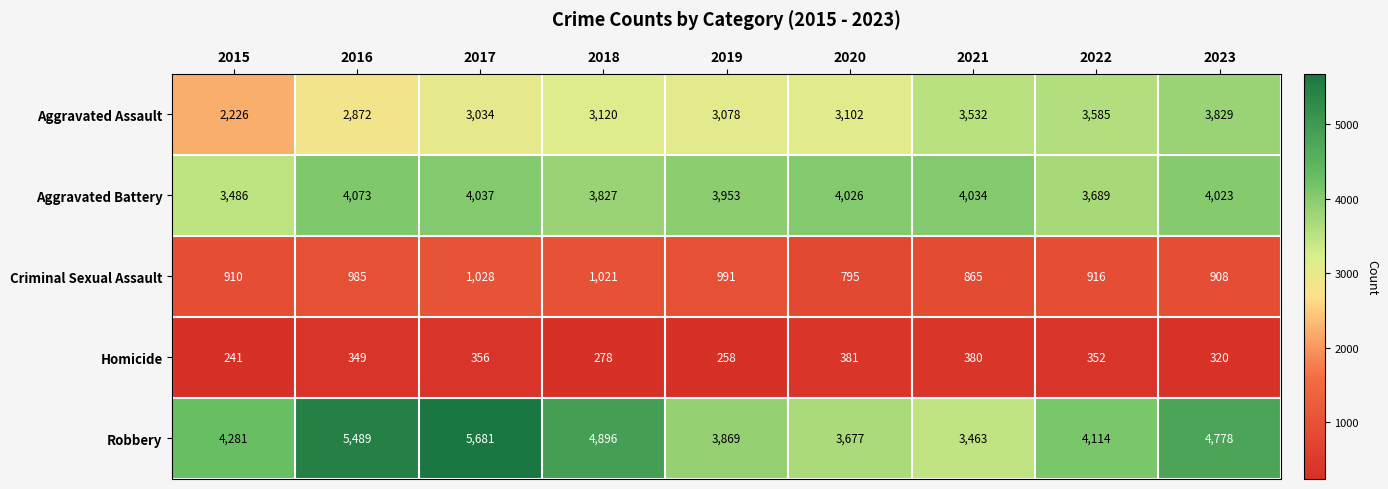

What is the total value across all series at 2017?

14136